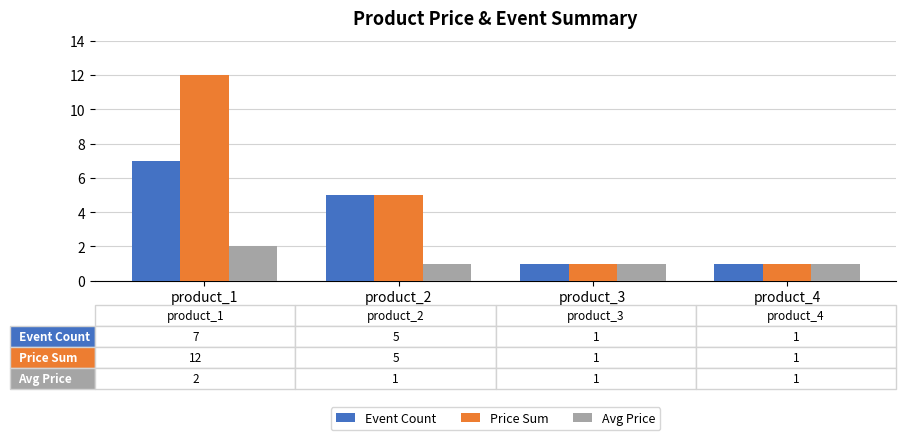

How many bars are there in total?

12